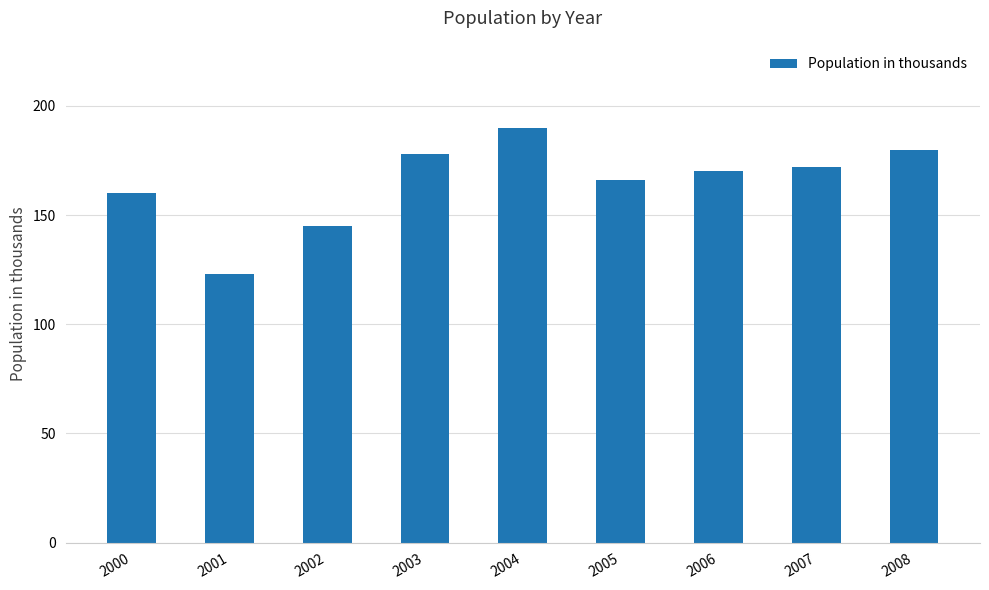

What is the difference between the values at 2001 and 2005?

43